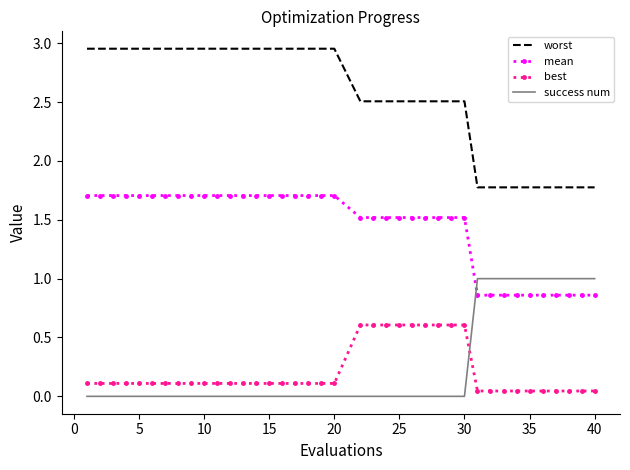

How many times do best and success num cross each other?

1